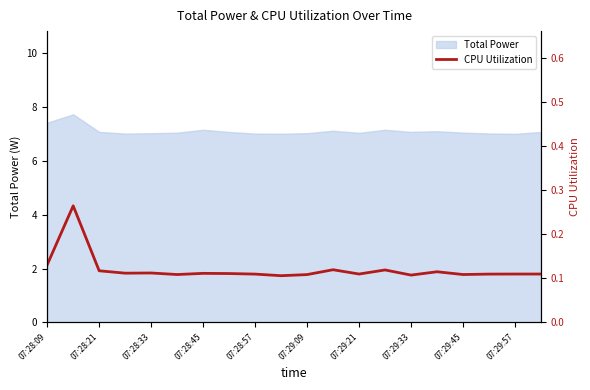

Which label corresponds to the smallest value in the chart?

07:29:57